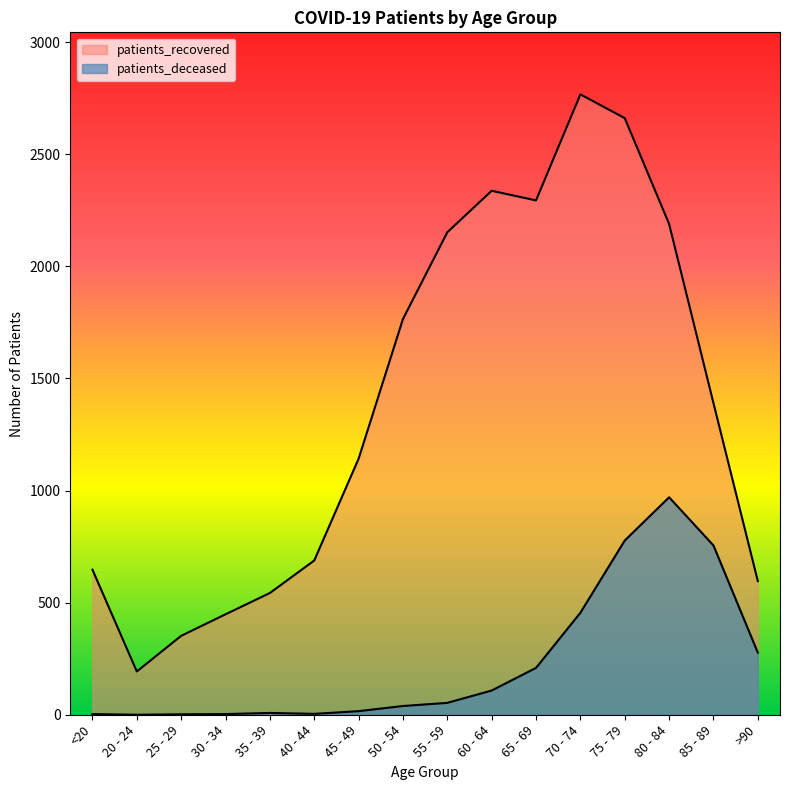

How many lines are shown in the chart?

2